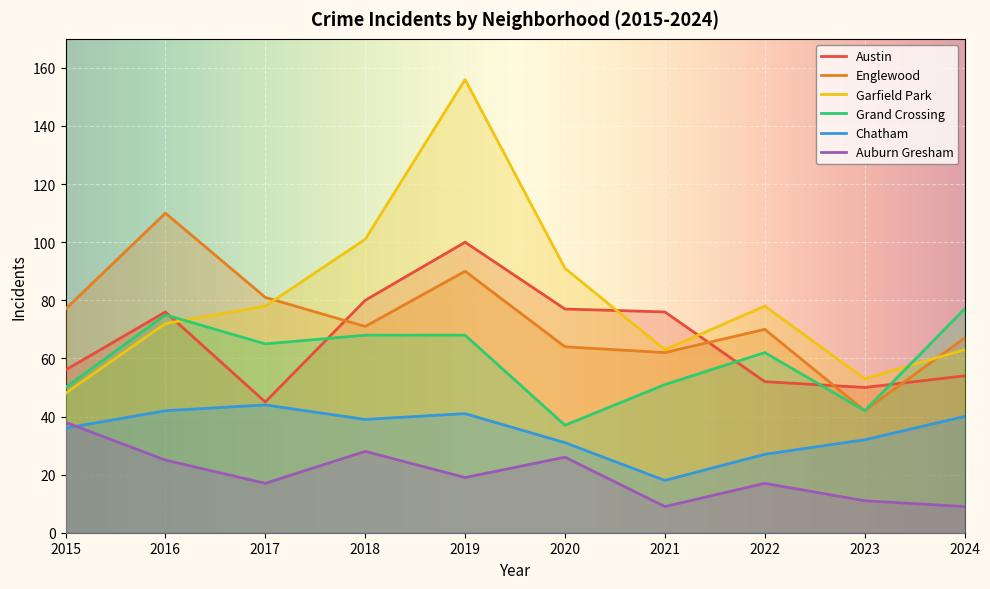

Rank the categories by Garfield Park value from highest to lowest.

2019, 2018, 2020, 2017, 2022, 2016, 2021, 2024, 2023, 2015